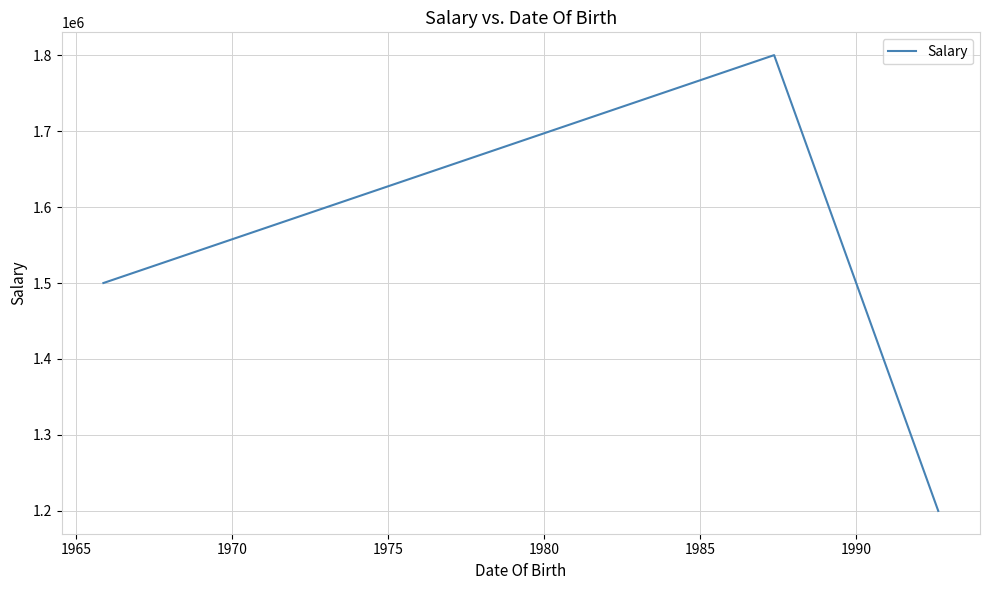

What is the smallest value displayed?

1200000